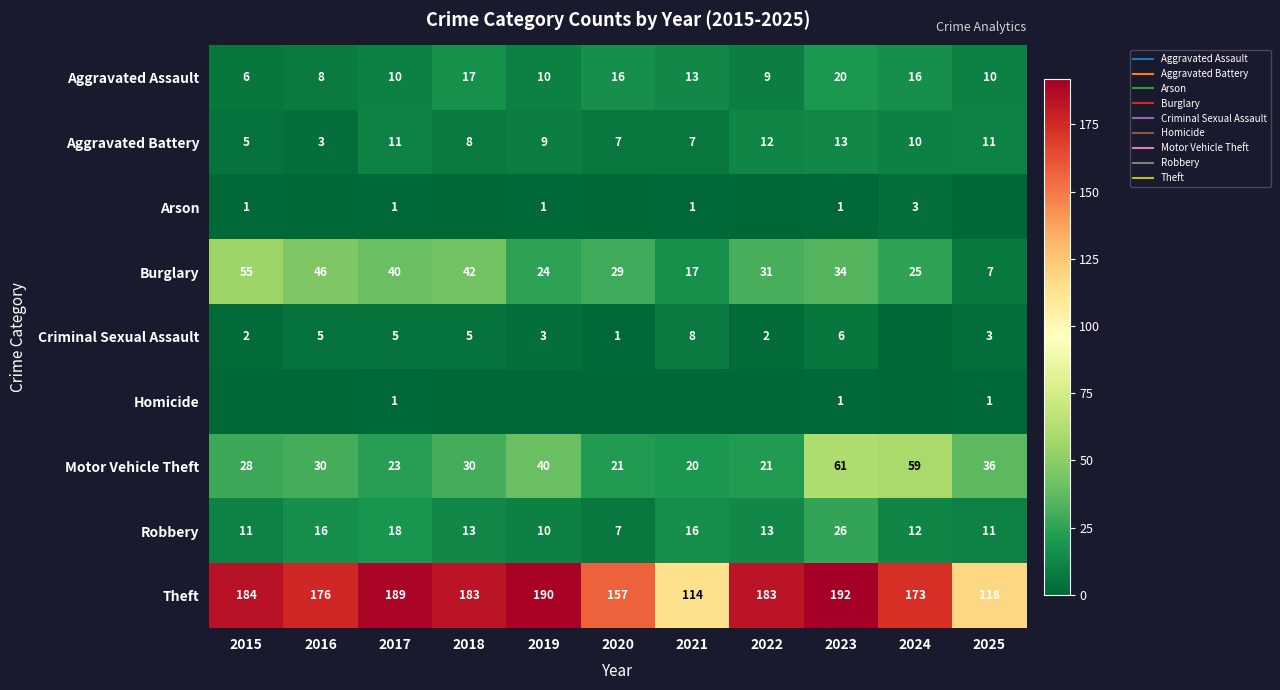

What is the difference between the Robbery values at 2023 and 2024?

14